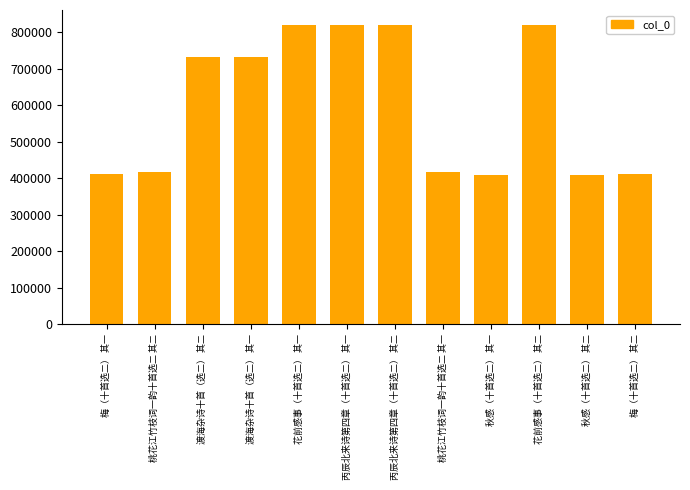

What is the smallest value displayed?

408875